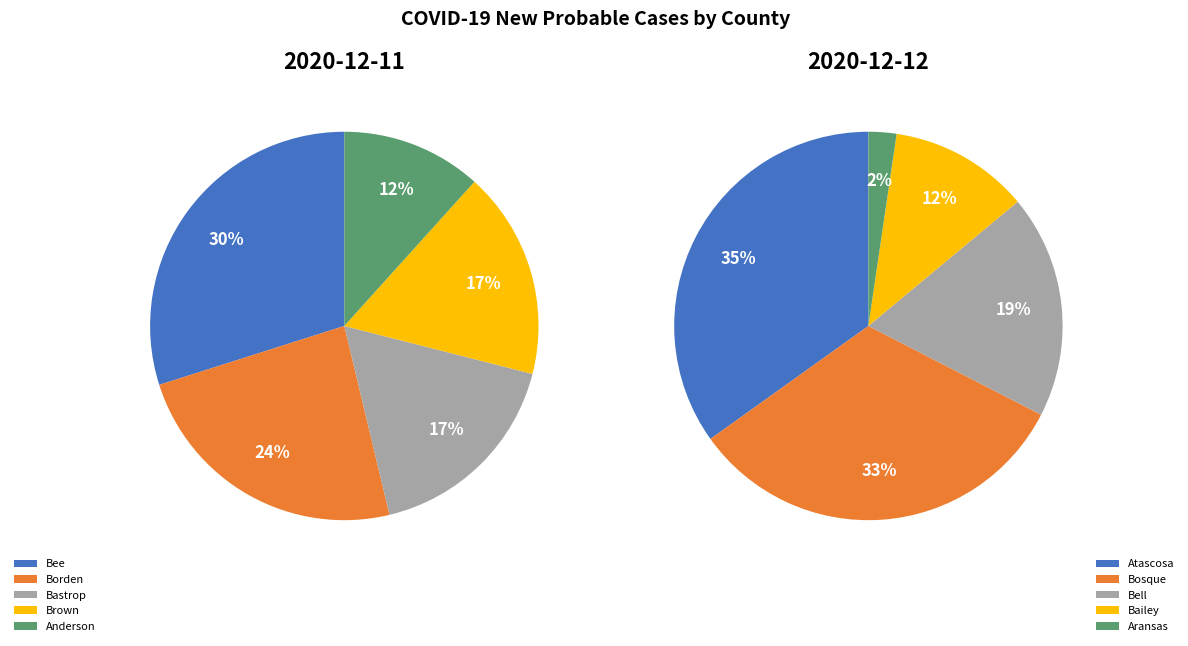

Does any single category account for the majority?

No